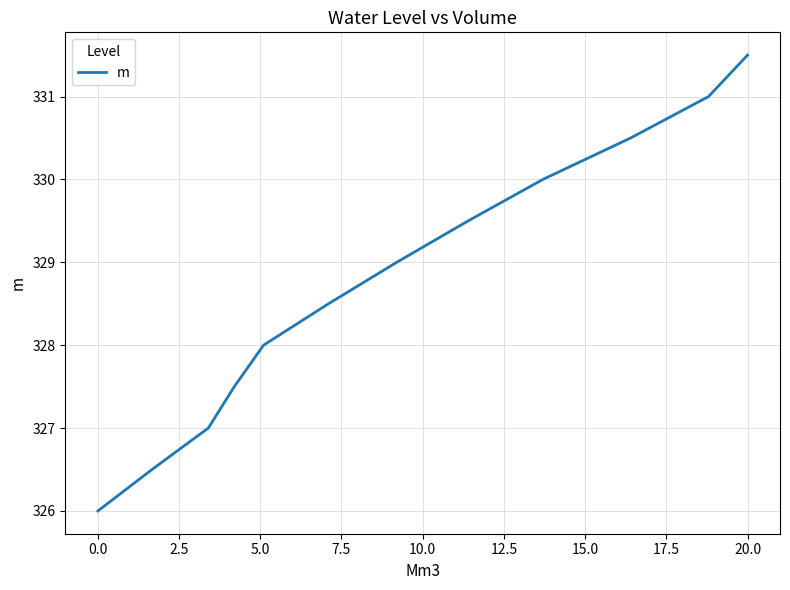

What is the sum of all values?

3945.0